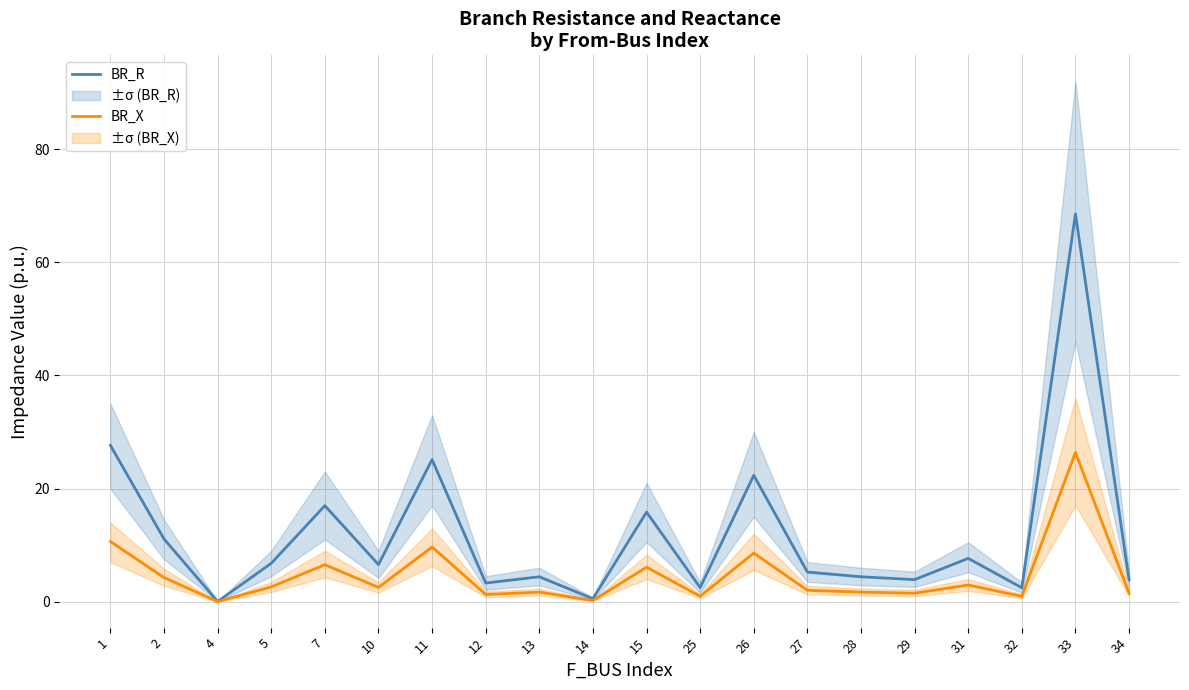

Is it true that BR_X equals 10.6 at 1?

True